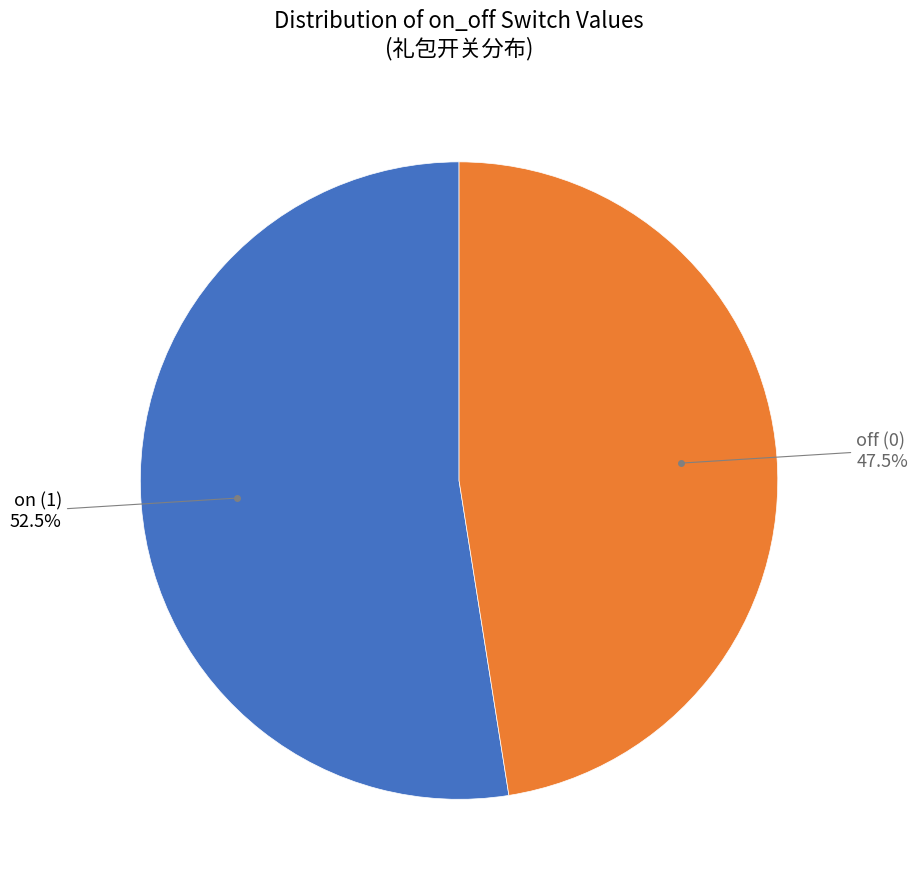

Is there a majority slice in this chart?

Yes